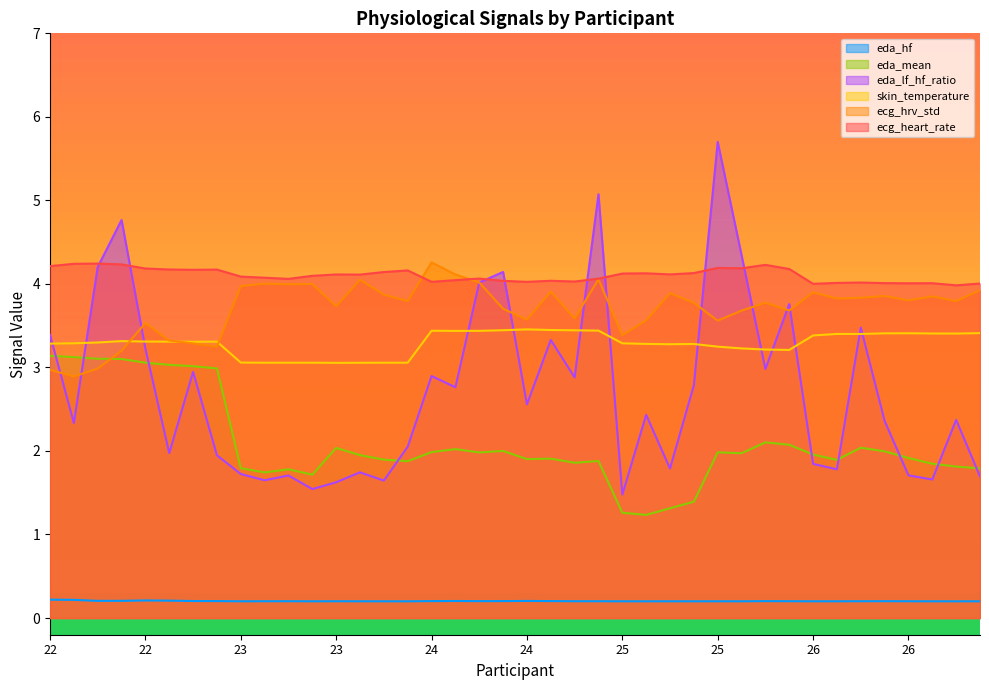

At how many categories does at least one series exceed 4?

39